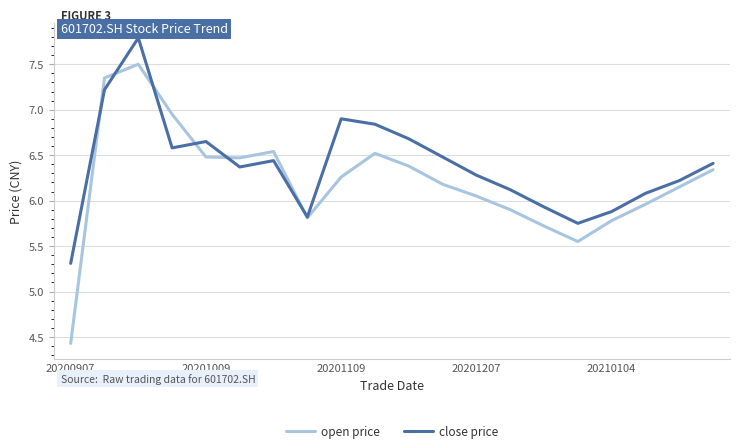

Which series has the largest total across all categories?

close price